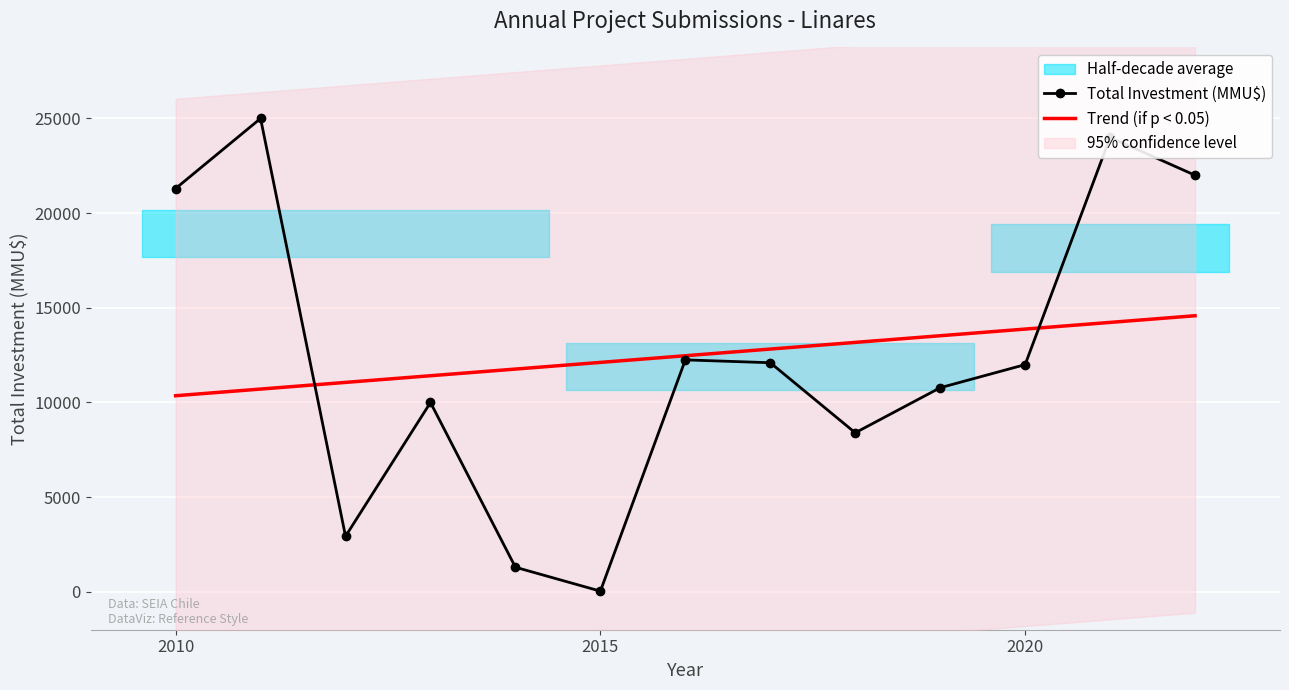

How many values in the Total Investment (MMU$) series are below 12000?

6